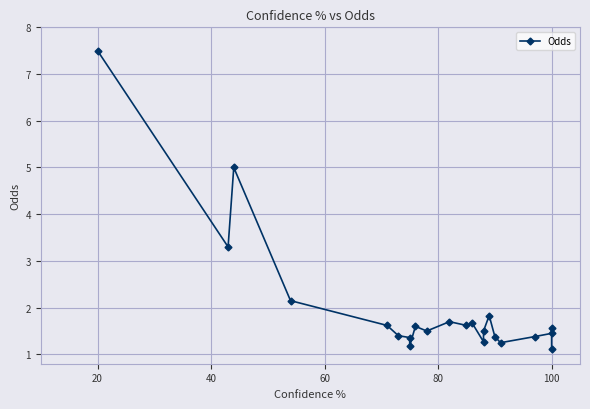

What is the average value?

2.0